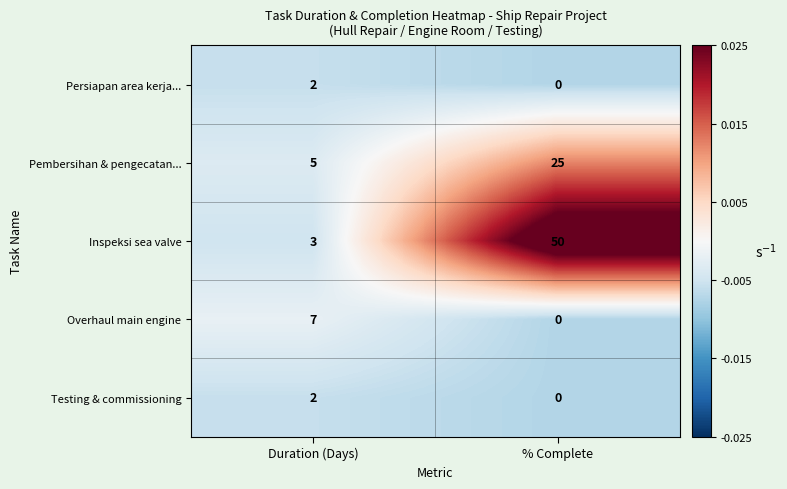

Which category has the lowest value in the Persiapan area kerja... series?

% Complete